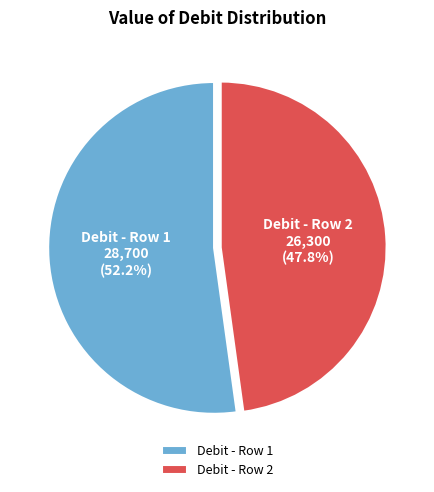

Which slice is the largest?

Debit - Row 1